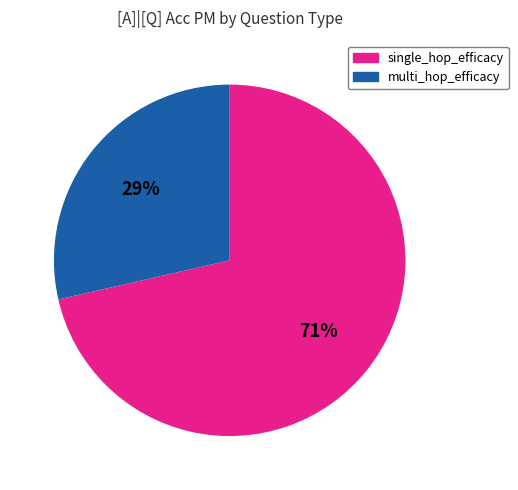

Is there a majority slice in this chart?

Yes